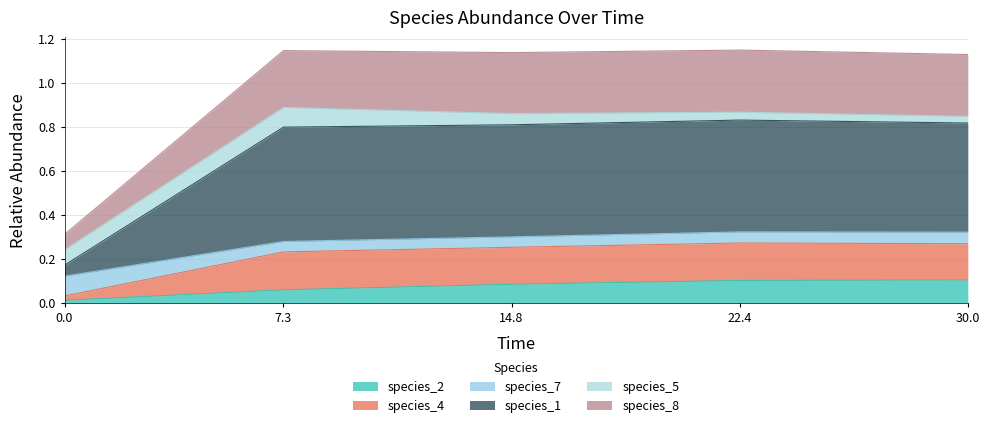

What are all the series names shown in the legend?

species_2, species_4, species_7, species_1, species_5, species_8